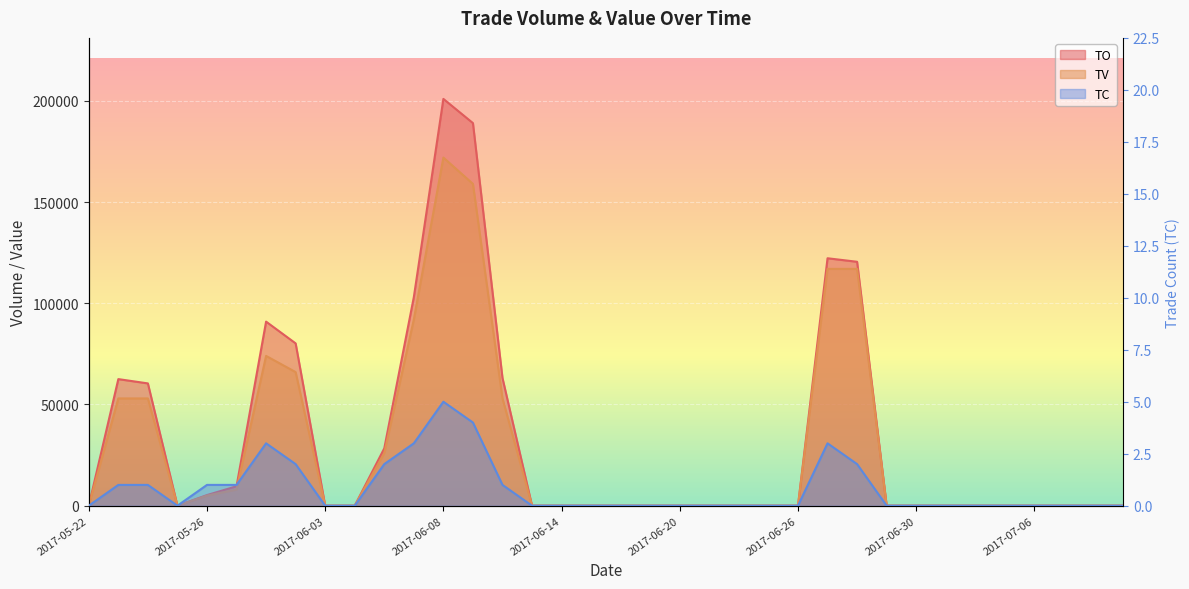

What is the highest value of the TO series?

200980